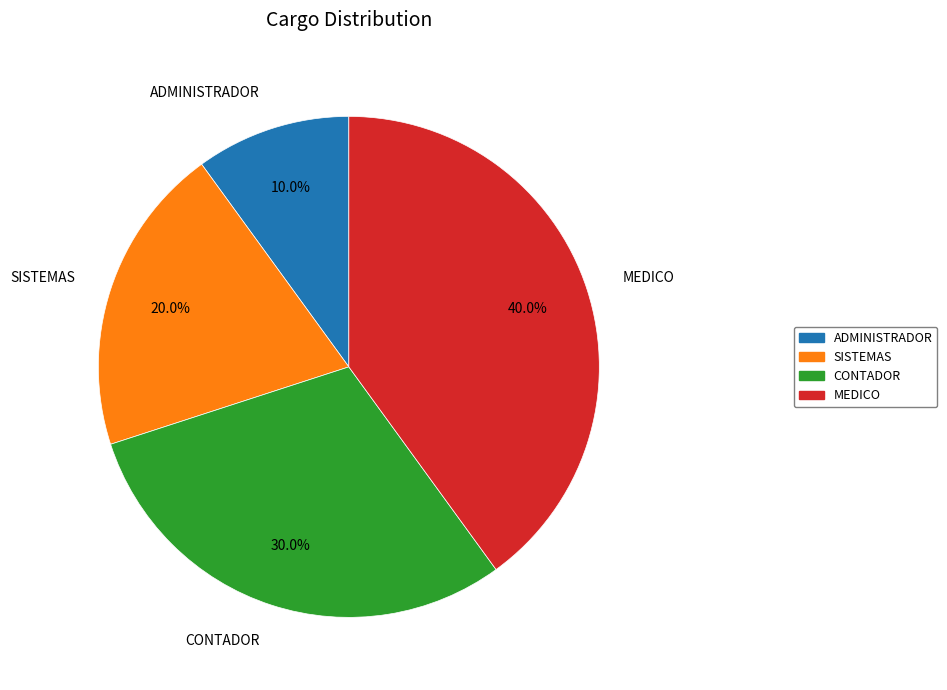

Rank the categories by value from lowest to highest.

ADMINISTRADOR, SISTEMAS, CONTADOR, MEDICO